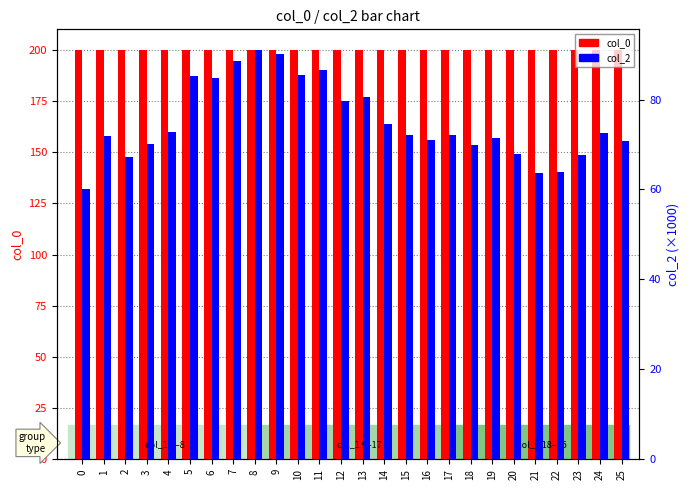

At 9, list the series in order from smallest to largest.

col_2, col_0